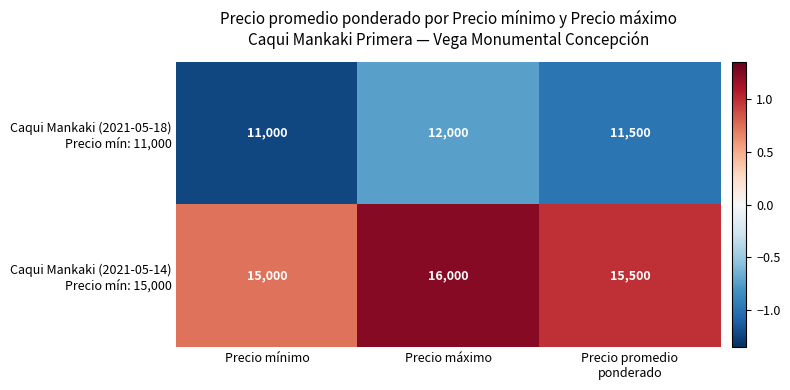

At which category is the sum across all series the highest?

Precio máximo